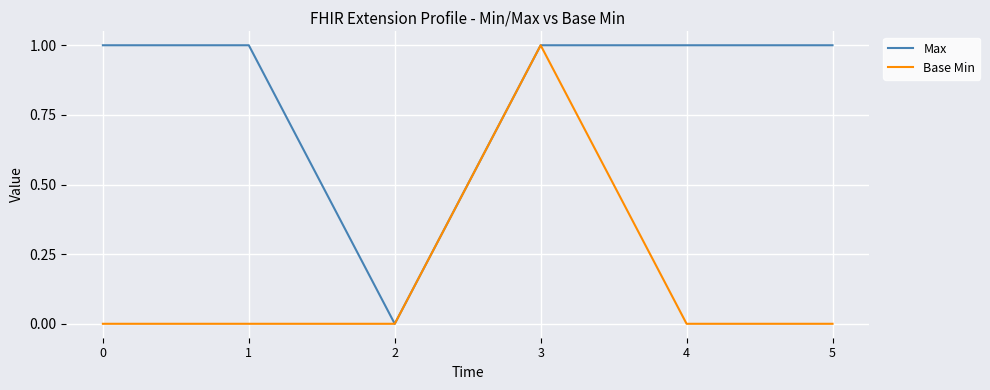

The Max series shows 1 at 0. True or false?

True